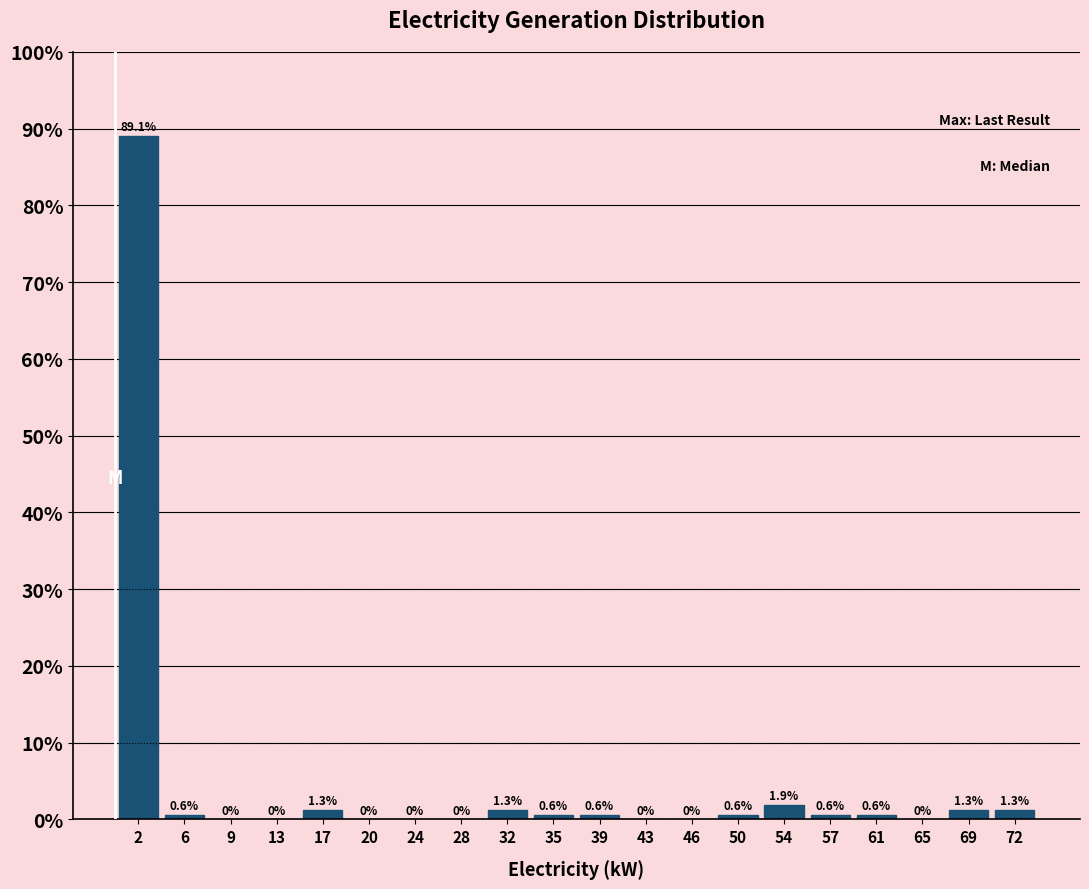

Reading left to right, list every bar in this chart as the range it spans on the x-axis followed by its height. The bar edges are not printed on the chart, so give them approximately, as read against the axis.

0.0 to 3.5: 89.1
3.5 to 7.5: 0.6
7.5 to 11.0: 0.0
11.0 to 15.0: 0.0
15.0 to 18.5: 1.3
18.5 to 22.5: 0.0
22.5 to 26.0: 0.0
26.0 to 29.5: 0.0
29.5 to 33.5: 1.3
33.5 to 37.0: 0.6
37.0 to 41.0: 0.6
41.0 to 44.5: 0.0
44.5 to 48.0: 0.0
48.0 to 52.0: 0.6
52.0 to 55.5: 1.9
55.5 to 59.5: 0.6
59.5 to 63.0: 0.6
63.0 to 67.0: 0.0
67.0 to 70.5: 1.3
70.5 to 74.0: 1.3